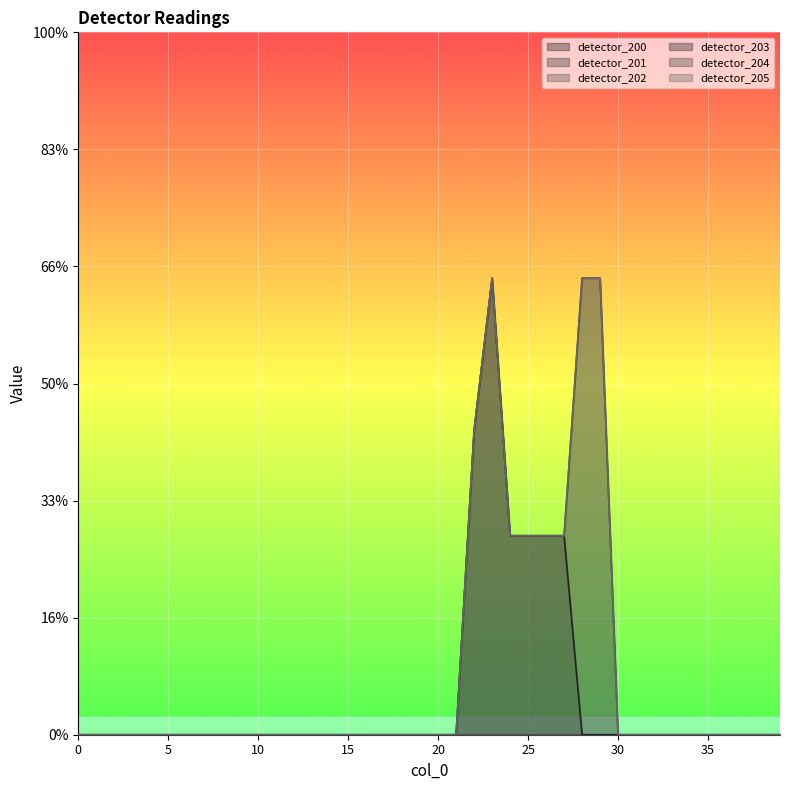

At which category does detector_203 reach its first local peak?

23